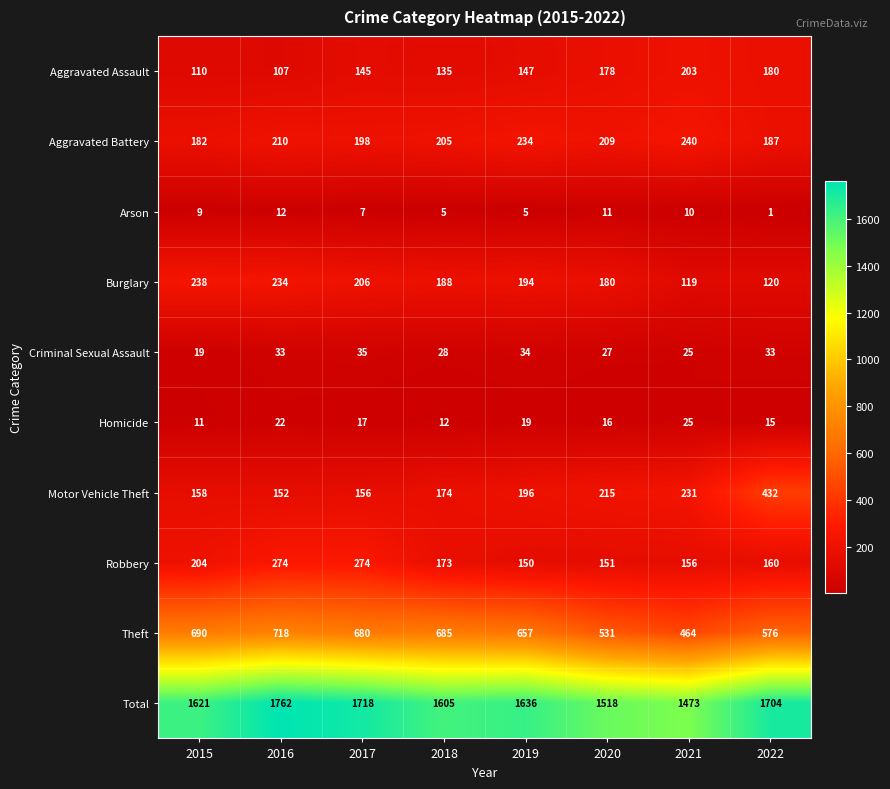

Which series has the widest spread of values?

Total